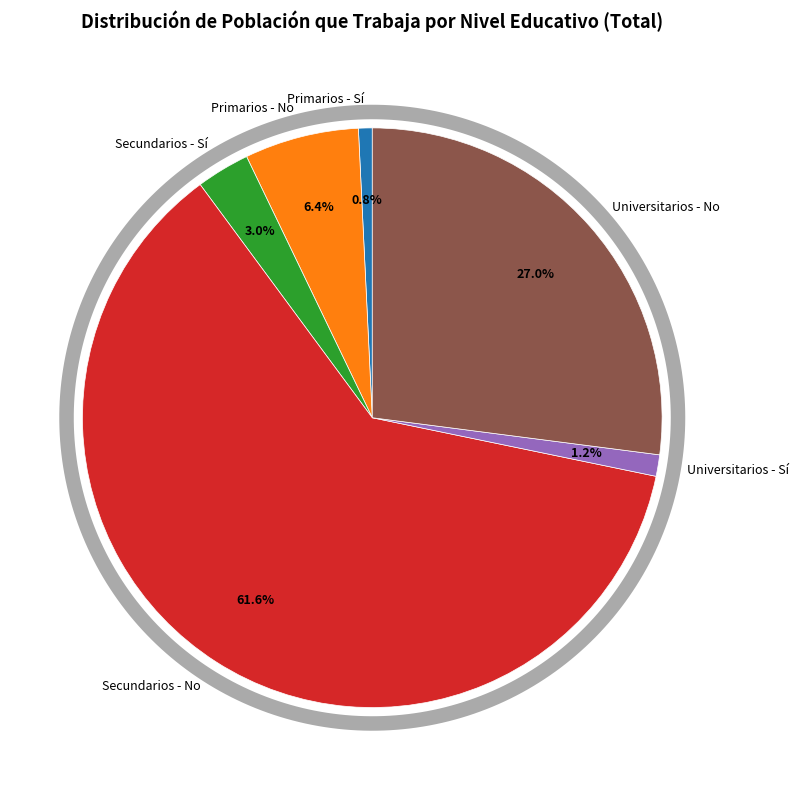

How many segments does this pie chart have?

6